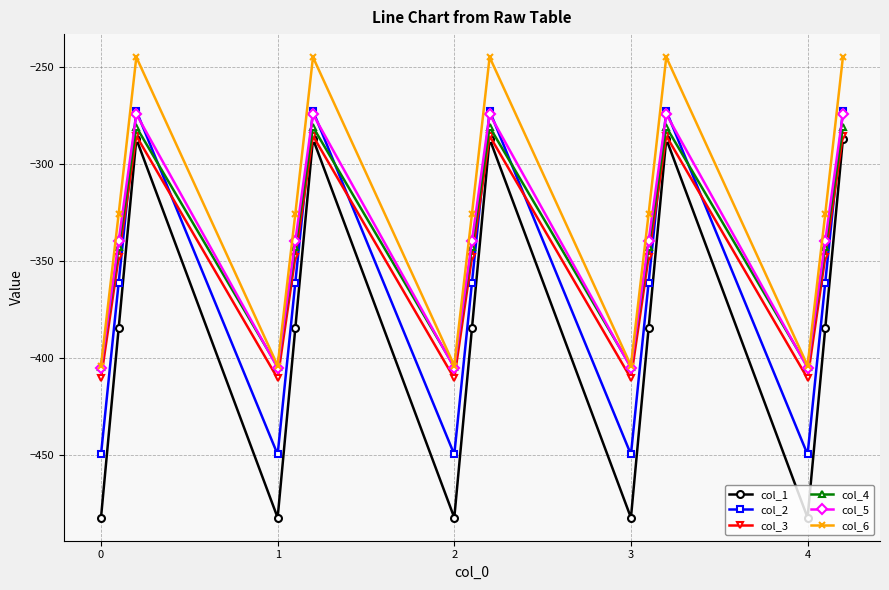

In col_2, how many points are lower than both neighbors (excluding endpoints)?

4